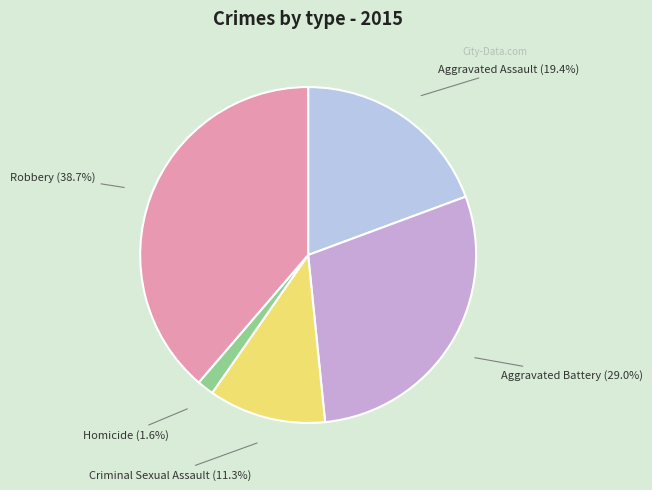

Which category has the smallest portion of the pie?

Homicide